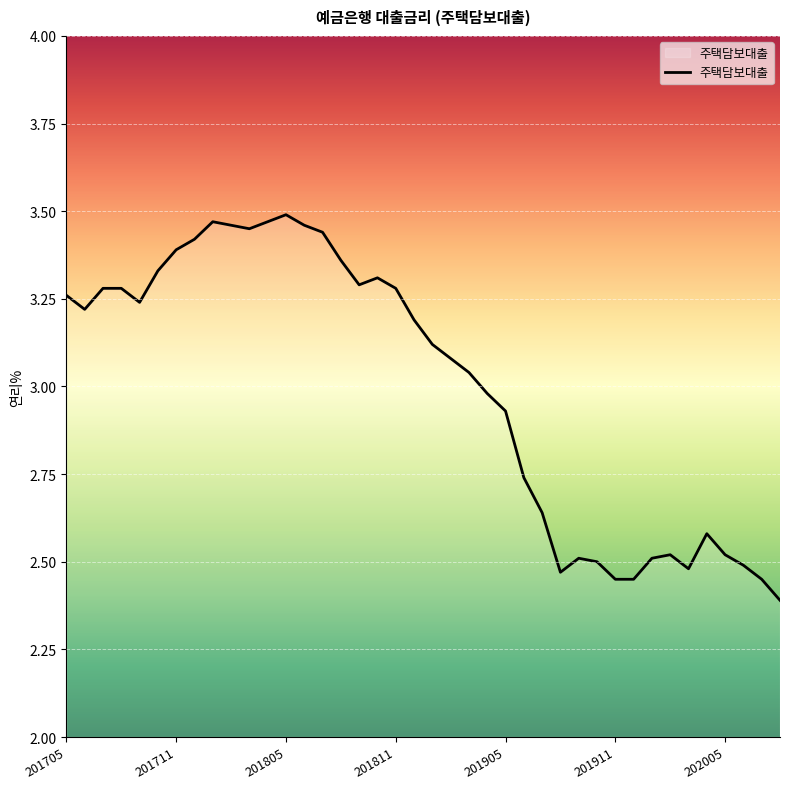

Does the chart display data point markers on the line(s)?

No